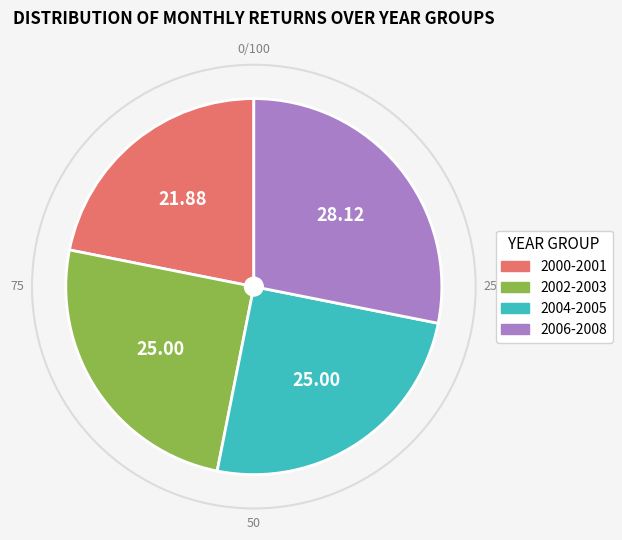

Combined, do 2002-2003 and 2006-2008 account for over 50%?

Yes